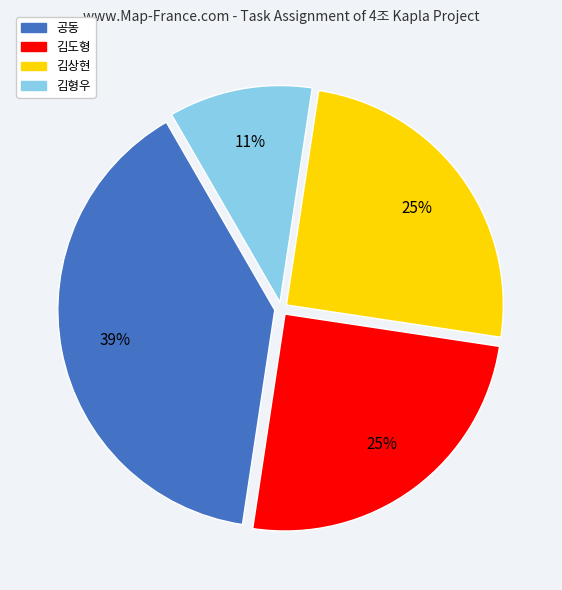

To the nearest percent, what is the combined percentage of 공동 and 김상현?

64%